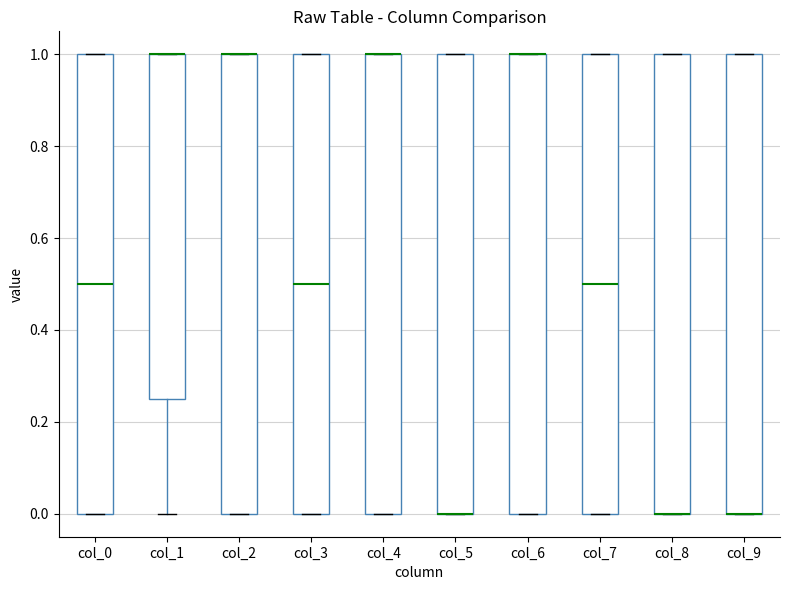

Reading left to right, read every box against the y-axis: the position of its median line, the range the box covers, and the ends of its whiskers. The values are not printed on the chart, so give them approximately, as read against the axis.

col_0: median 0.50, box 0.00 to 1.00, whiskers 0.00 to 1.00
col_1: median 1.00 (drawn on the box's upper edge), box 0.26 to 1.00, whiskers 0.00 to 1.00
col_2: median 1.00 (drawn on the box's upper edge), box 0.00 to 1.00, whiskers 0.00 to 1.00
col_3: median 0.50, box 0.00 to 1.00, whiskers 0.00 to 1.00
col_4: median 1.00 (drawn on the box's upper edge), box 0.00 to 1.00, whiskers 0.00 to 1.00
col_5: median 0.00 (drawn on the box's lower edge), box 0.00 to 1.00, whiskers 0.00 to 1.00
col_6: median 1.00 (drawn on the box's upper edge), box 0.00 to 1.00, whiskers 0.00 to 1.00
col_7: median 0.50, box 0.00 to 1.00, whiskers 0.00 to 1.00
col_8: median 0.00 (drawn on the box's lower edge), box 0.00 to 1.00, whiskers 0.00 to 1.00
col_9: median 0.00 (drawn on the box's lower edge), box 0.00 to 1.00, whiskers 0.00 to 1.00